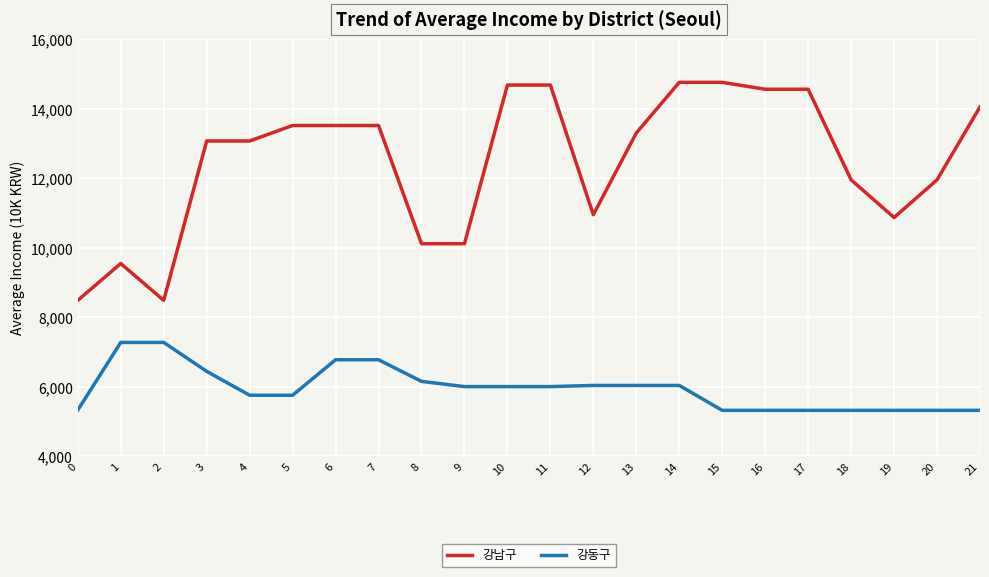

What is the sum of the 강남구 values at 12 and 2?

19449.8